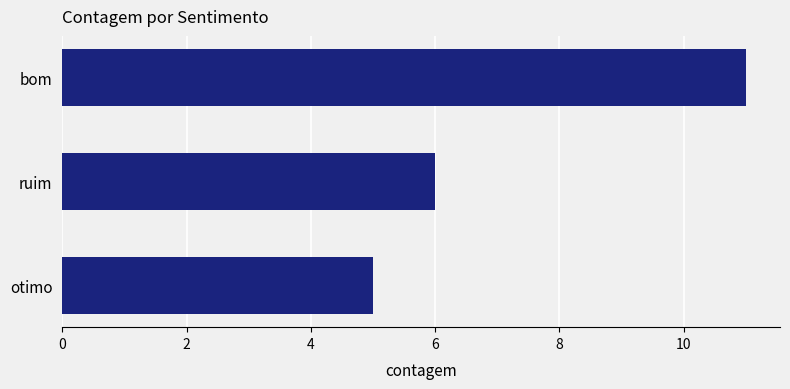

The chart shows a value of 5 at bom. True or false?

False